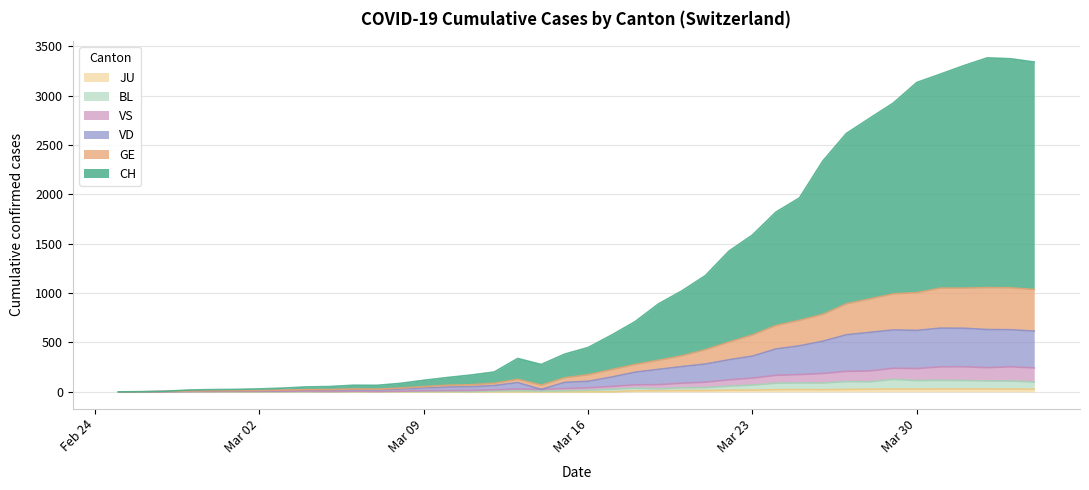

How many interior local valleys does the BL series have?

6